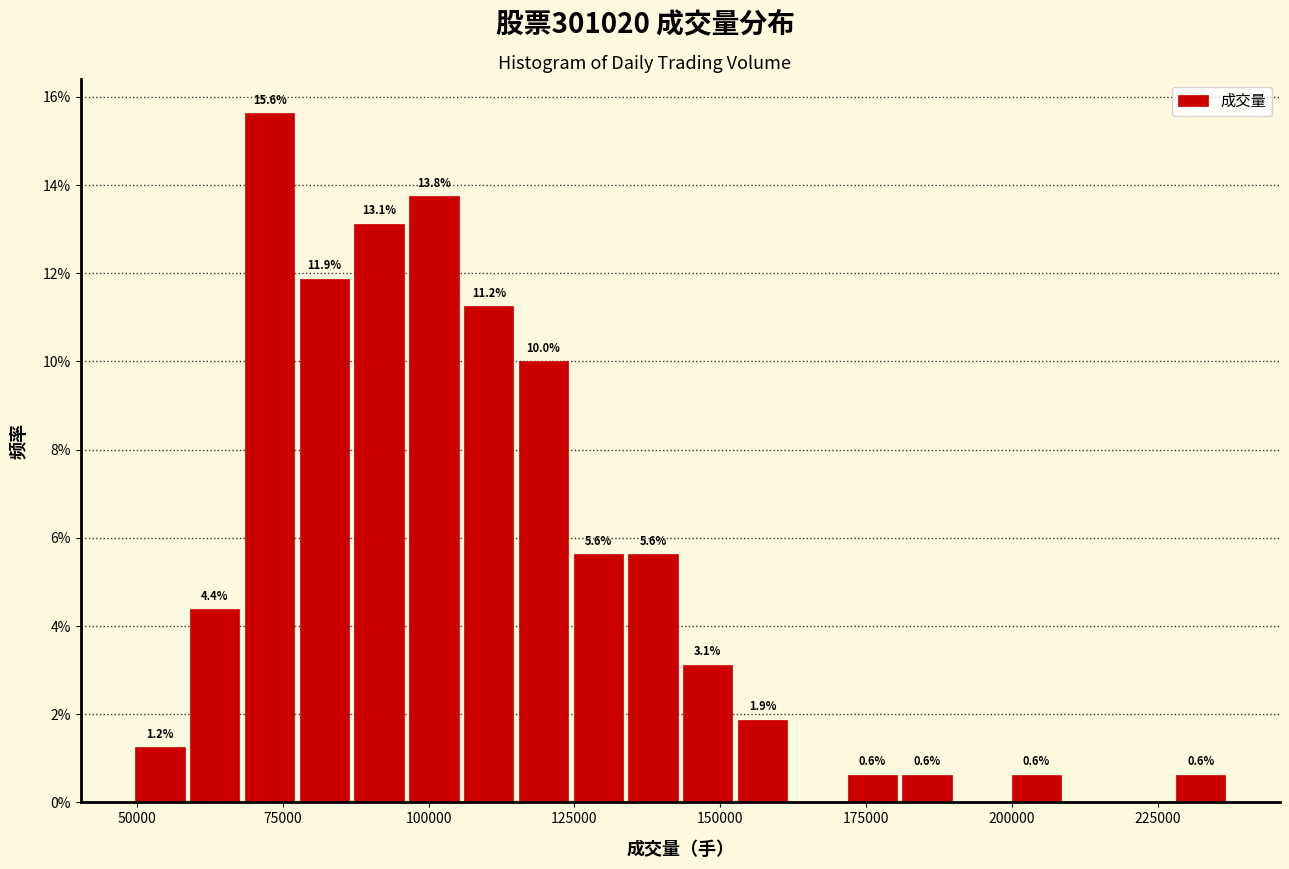

Around what value on the x-axis is the tallest bar? Give the approximate position of its centre, as read against the axis.

75000